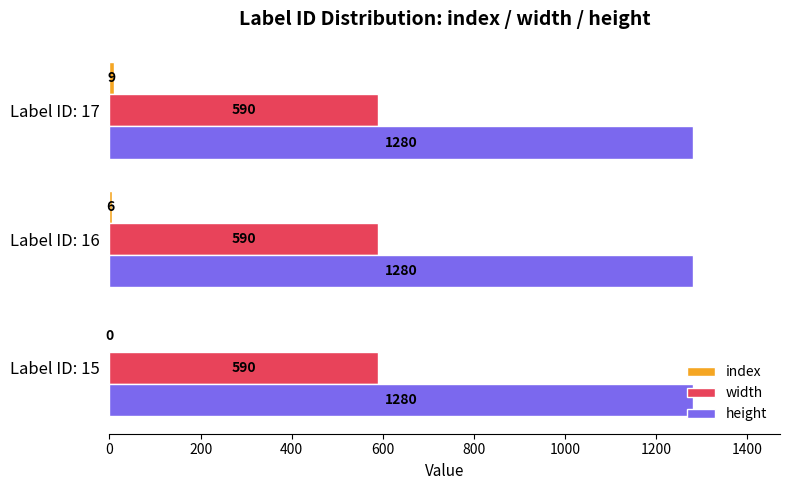

Is it true that width equals 590 at Label ID: 16?

True